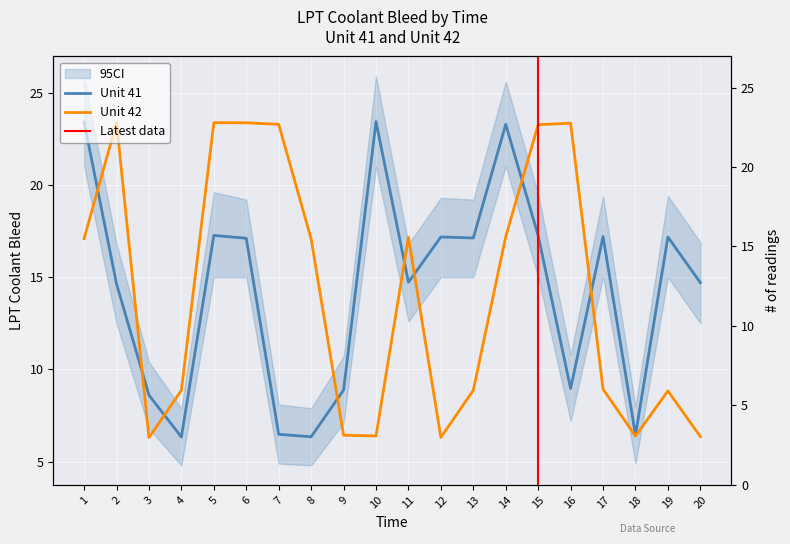

Which series has the widest spread of values?

Unit 41